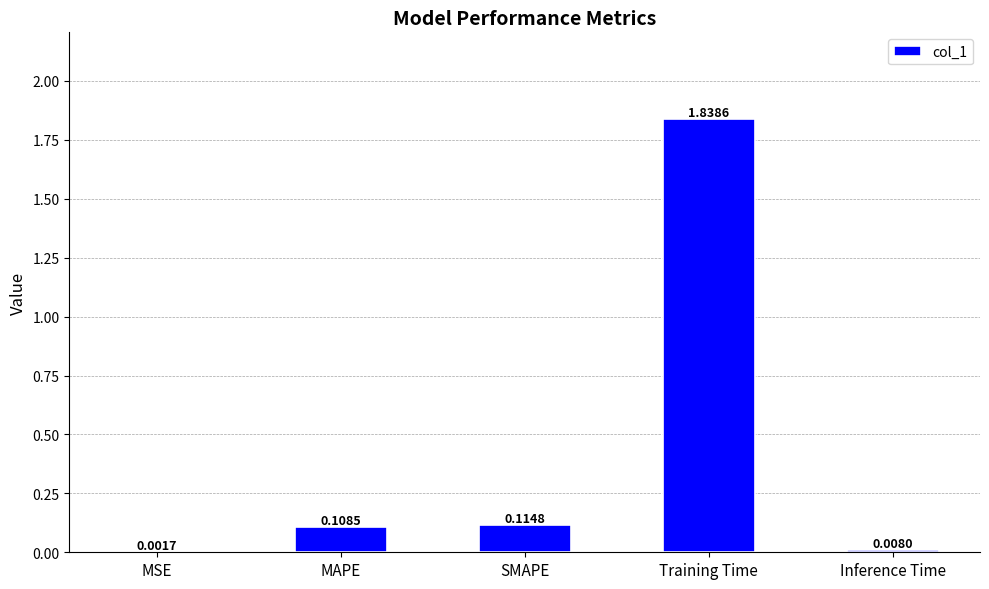

What is the change in value from MAPE to Training Time?

+1.7